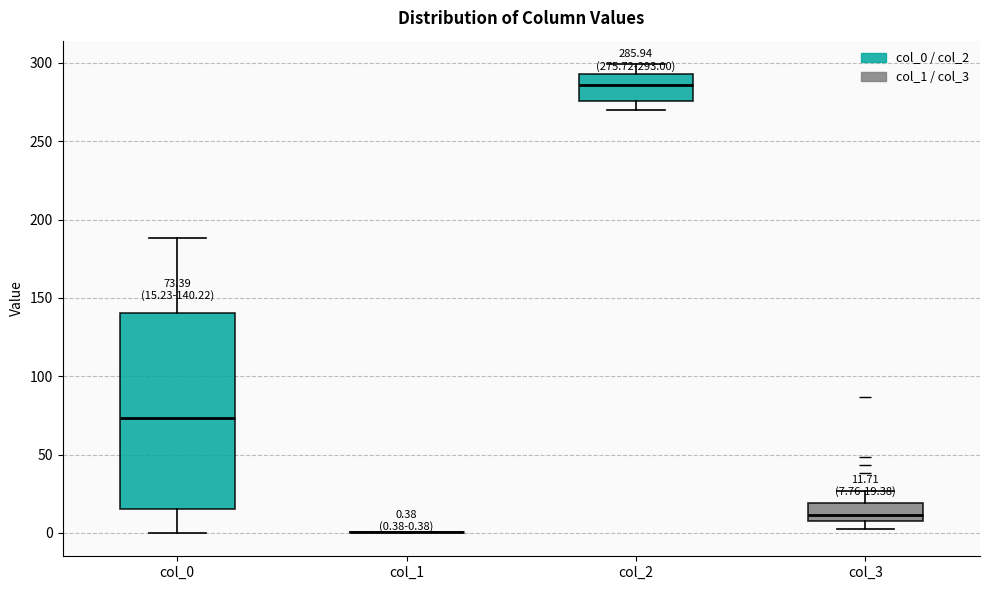

Which box is the tallest, from its lower edge to its upper edge?

col_0